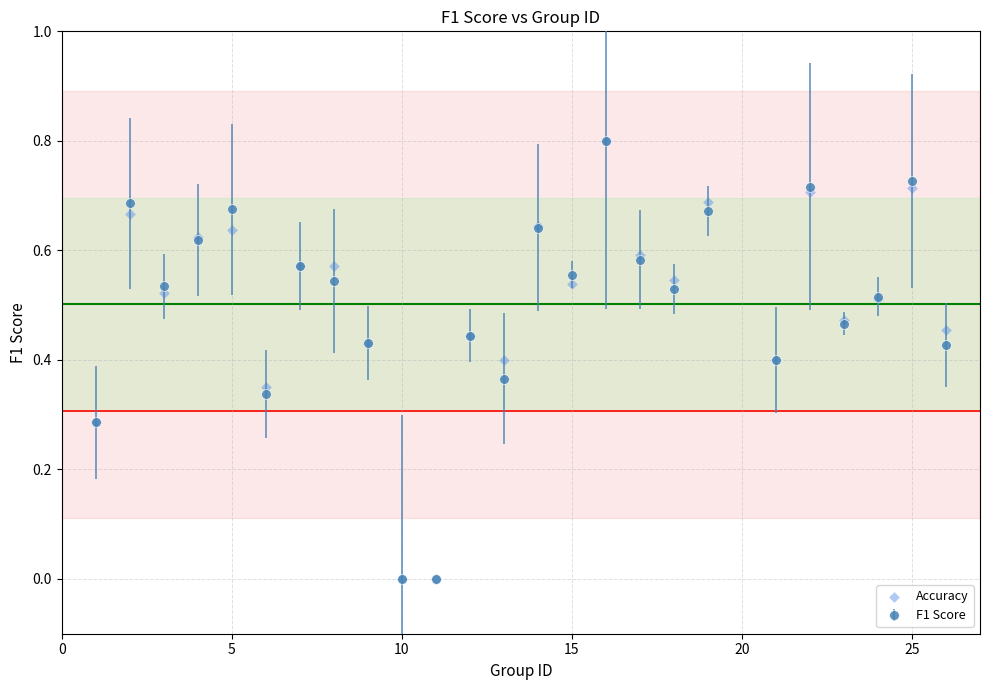

What is the range of X values (max minus min)?

25.0